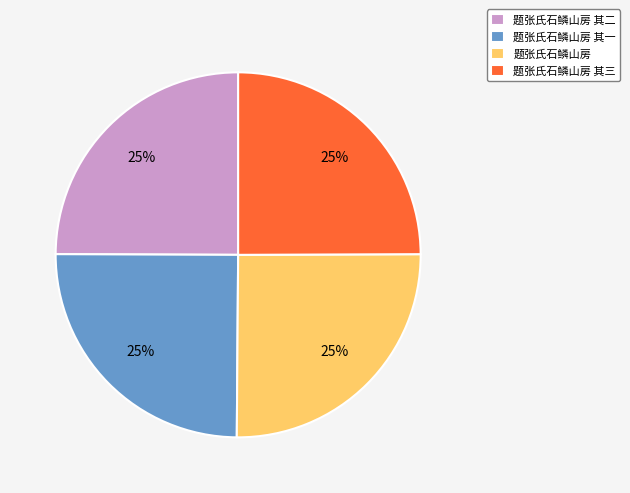

Is it true that 题张氏石鳞山房 其三 is 25% of the pie?

True